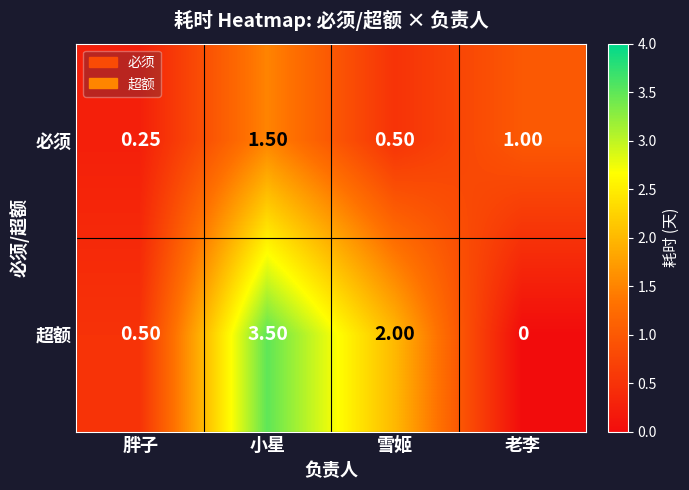

Which series has the largest total across all categories?

超额